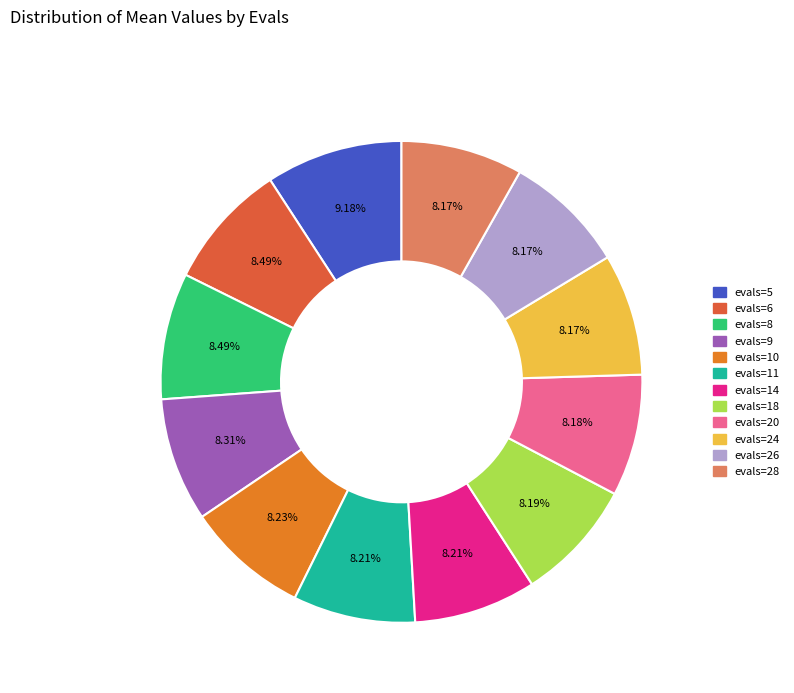

To the nearest percent, what percentage of the pie is evals=14?

8%